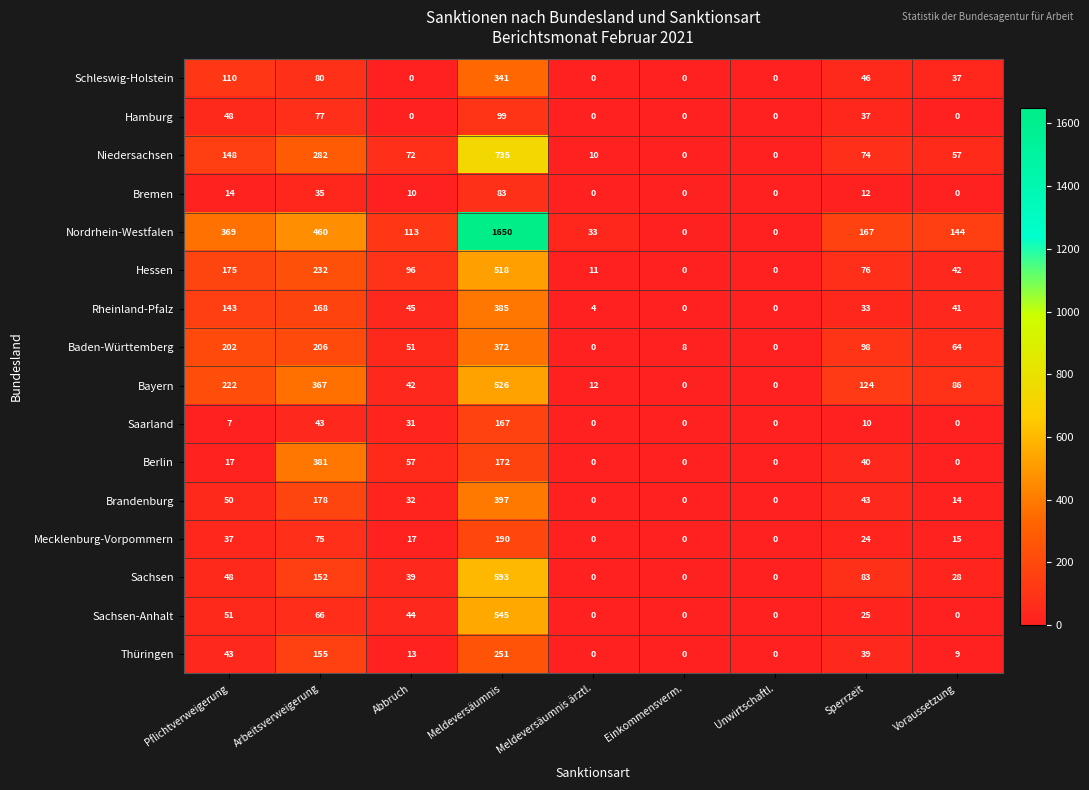

Where does the Niedersachsen series first go above 72?

Pflichtverweigerung